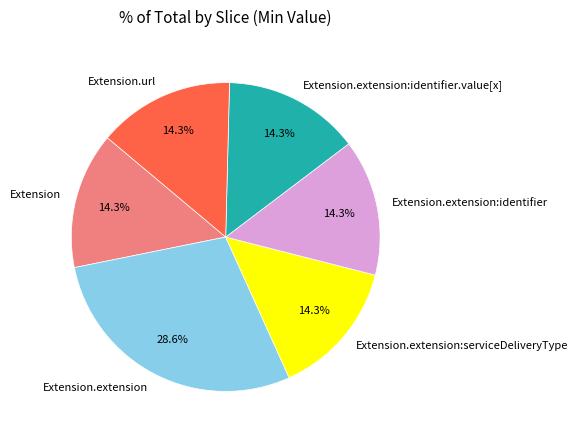

Combined, do Extension.extension:serviceDeliveryType and Extension.extension:identifier account for over 50%?

No